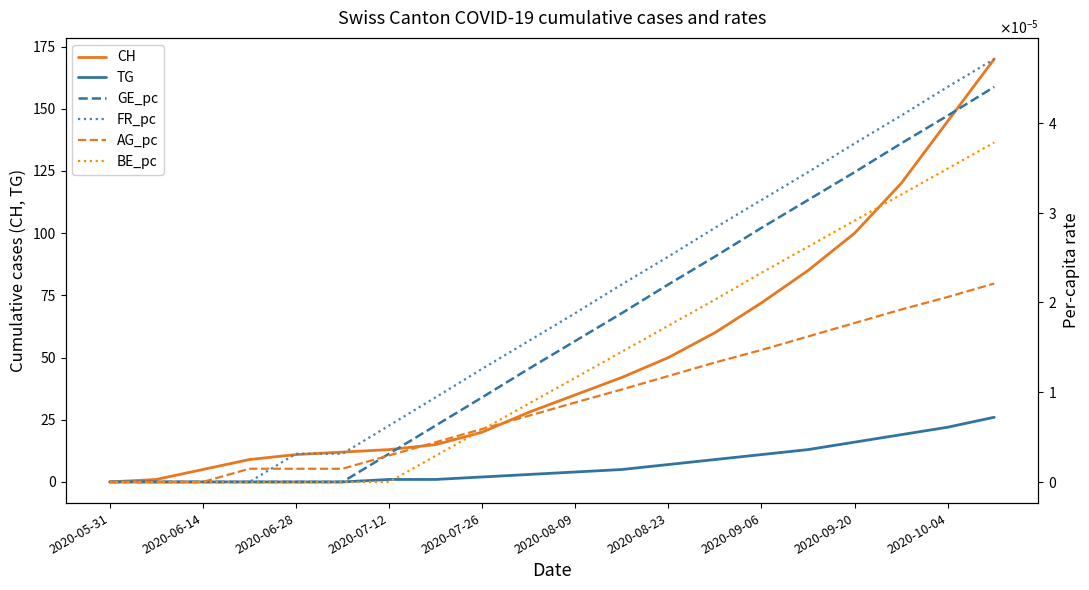

List the series in order of their peak value, highest first.

CH, TG, FR_pc, GE_pc, BE_pc, AG_pc